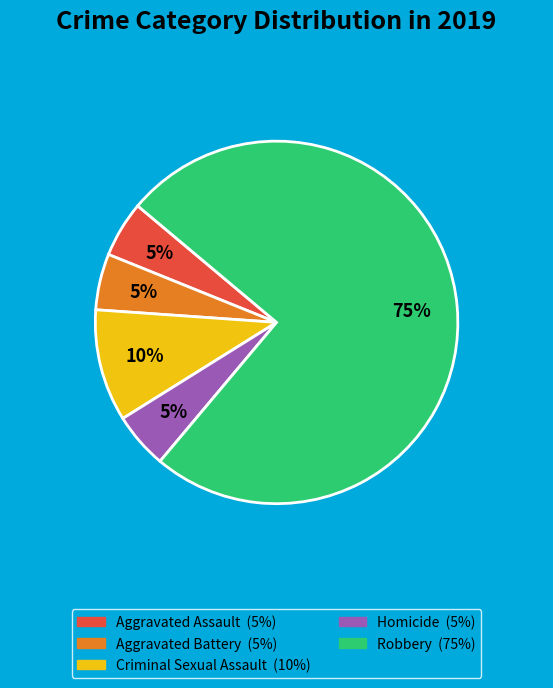

Count the number of slices in the pie.

5